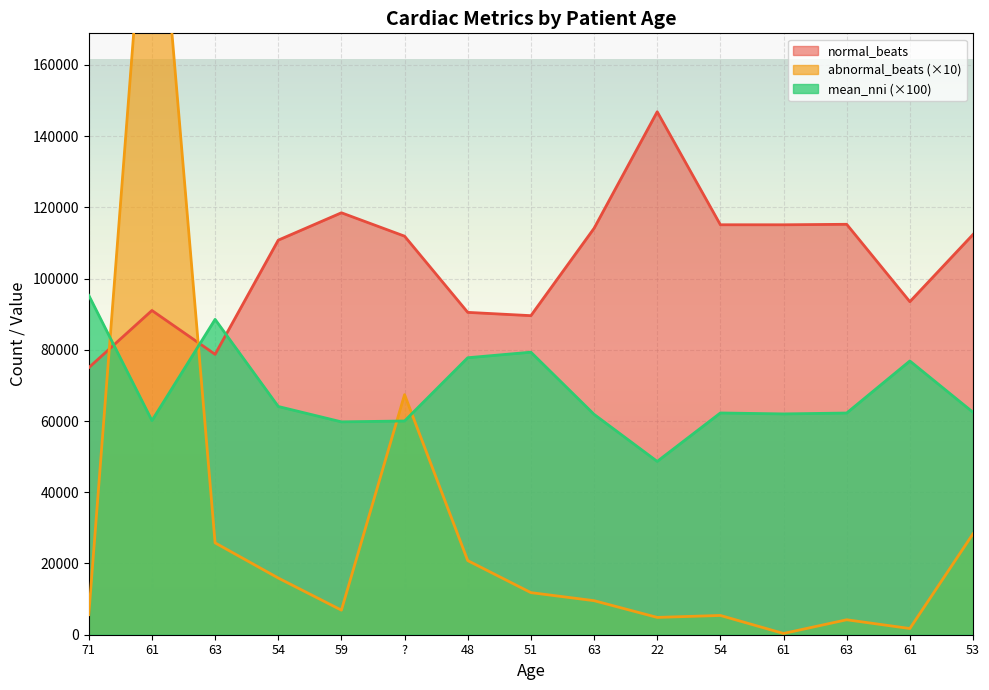

Which series changed the most between 54 and 53?

abnormal_beats